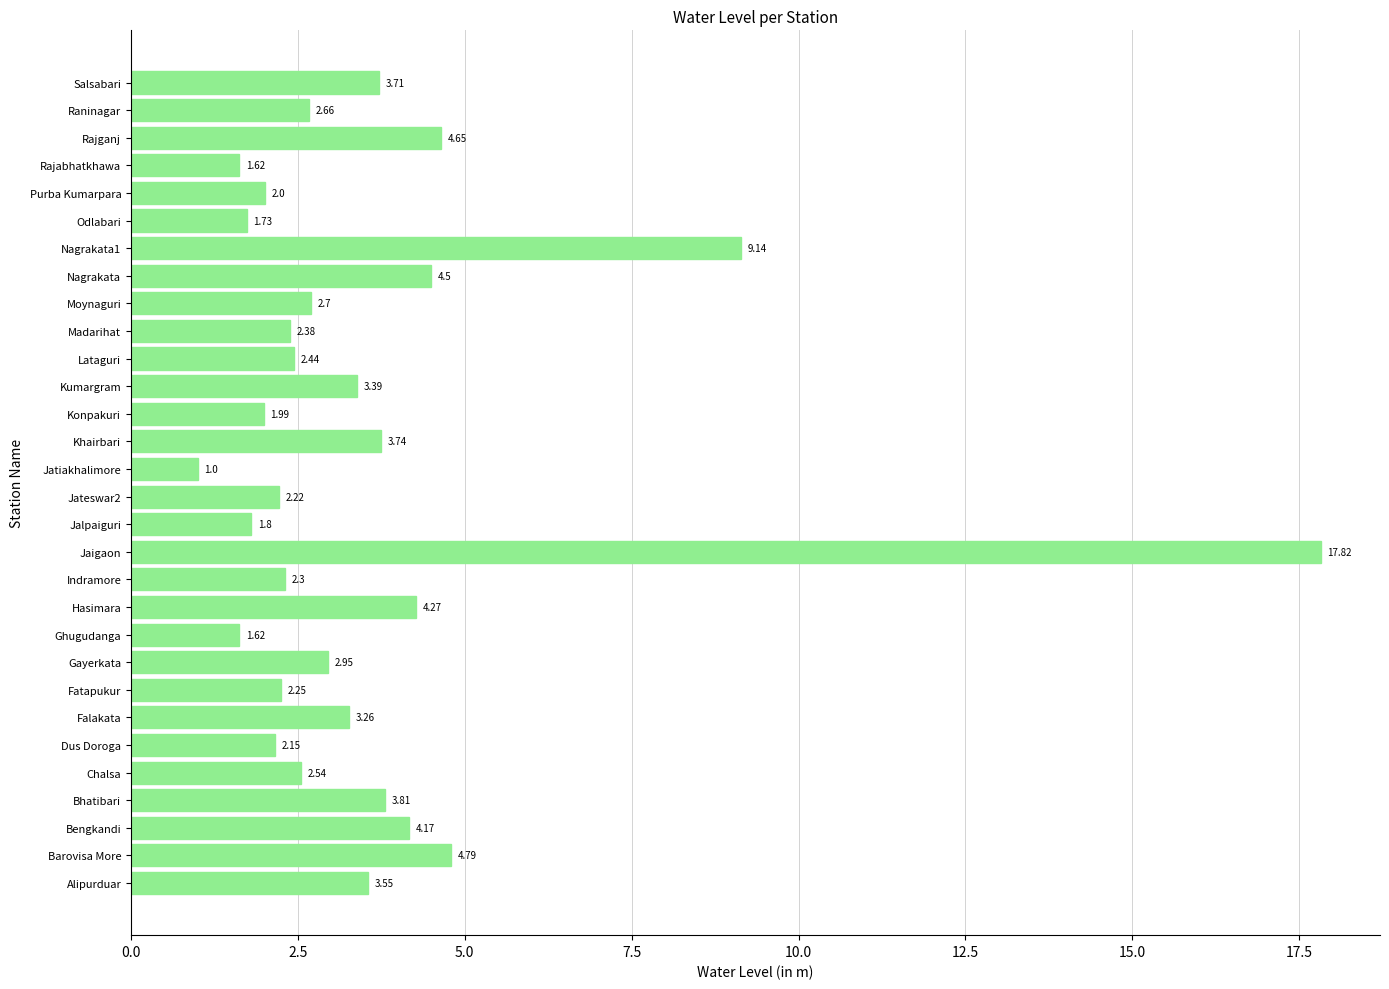

Between Konpakuri and Kumargram, which is larger?

Kumargram